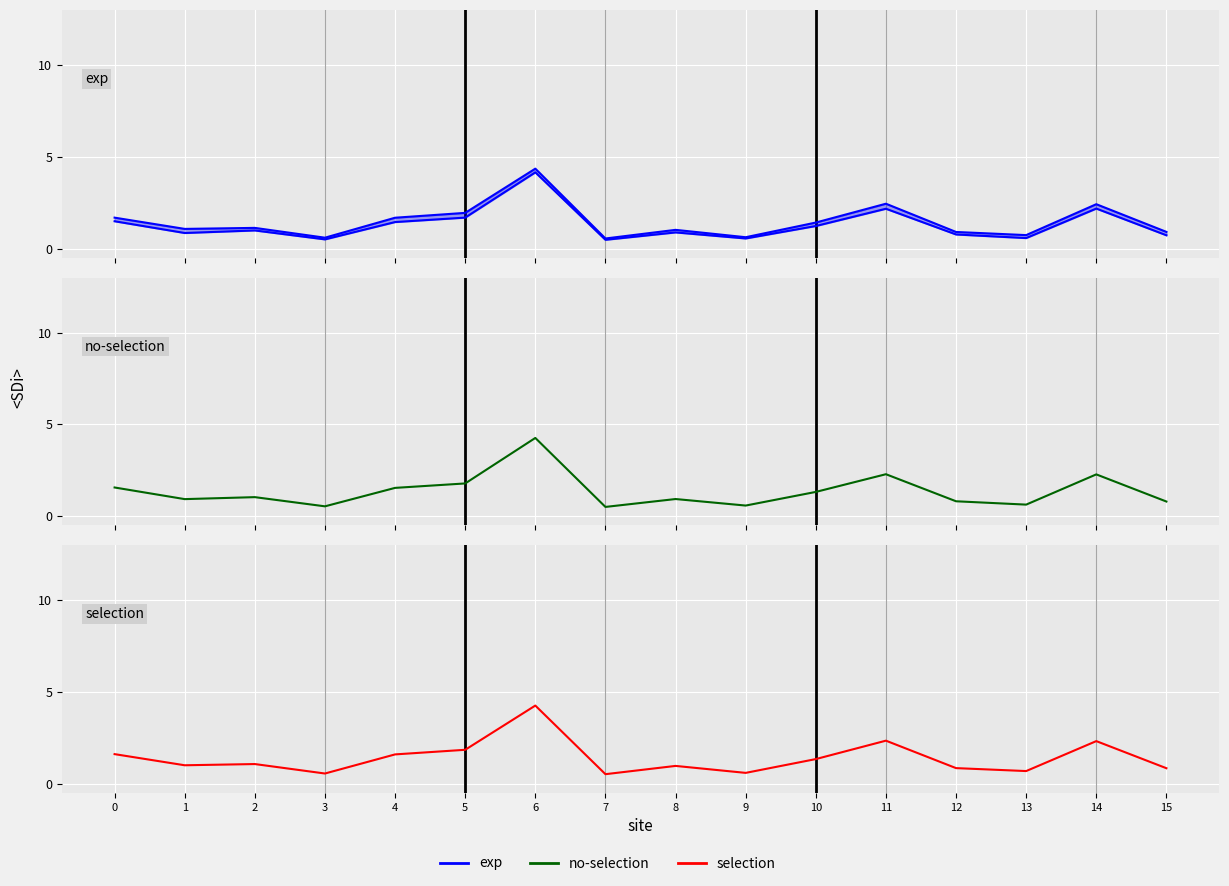

True or false: exp and no-selection intersect in this chart.

False